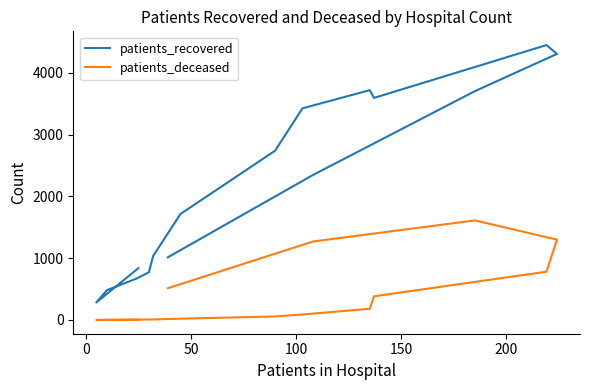

At 7, list the series in order from largest to smallest.

patients_recovered, patients_deceased